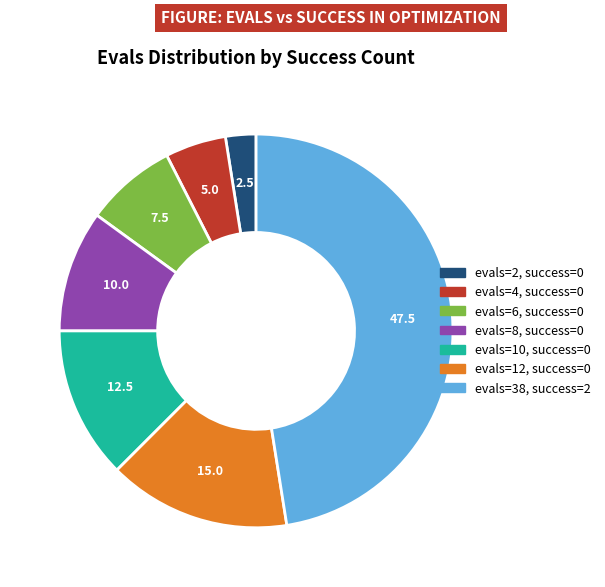

Approximately how many times larger is the value at evals=6, success=0 compared to evals=2, success=0?

3.0